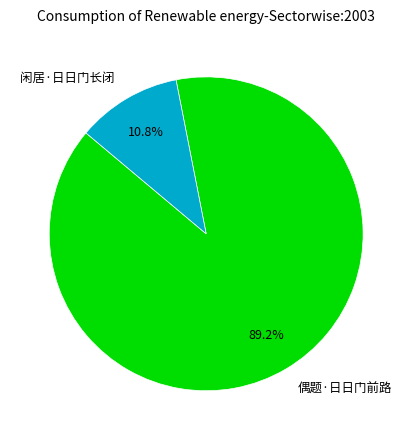

Approximately how many times larger is the value at 偶题·日日门前路 compared to 闲居·日日门长闭?

8.3